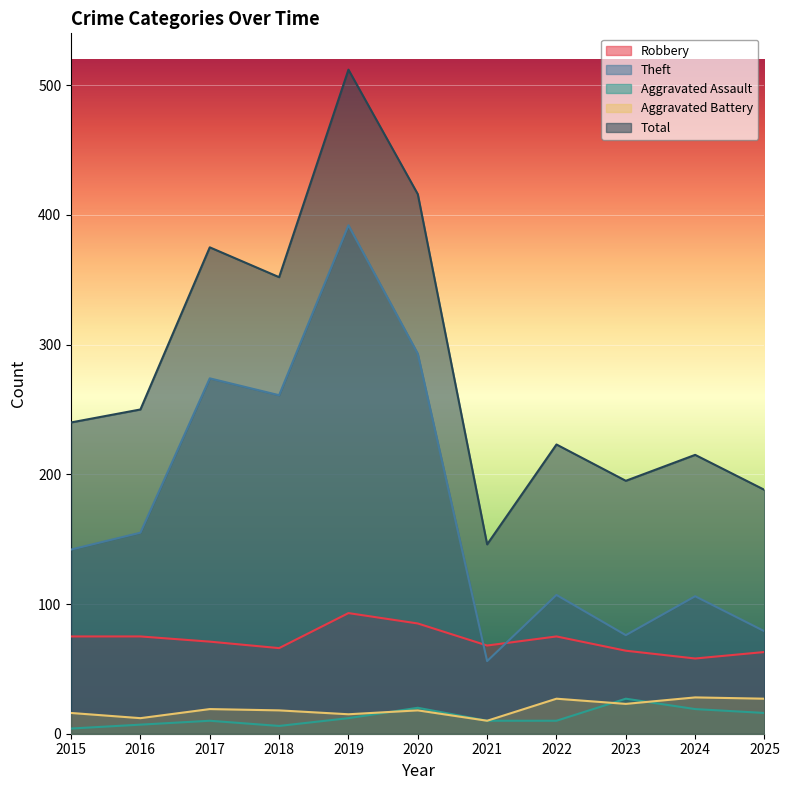

Reading right to left, transcribe all the data shown in this chart.

Robbery: 63	58	64	75	68	85	93	66	71	75	75
Theft: 79	106	76	107	56	293	392	261	274	155	142
Aggravated Assault: 16	19	27	10	10	20	12	6	10	7	4
Aggravated Battery: 27	28	23	27	10	18	15	18	19	12	16
Total: 188	215	195	223	146	416	512	352	375	250	240